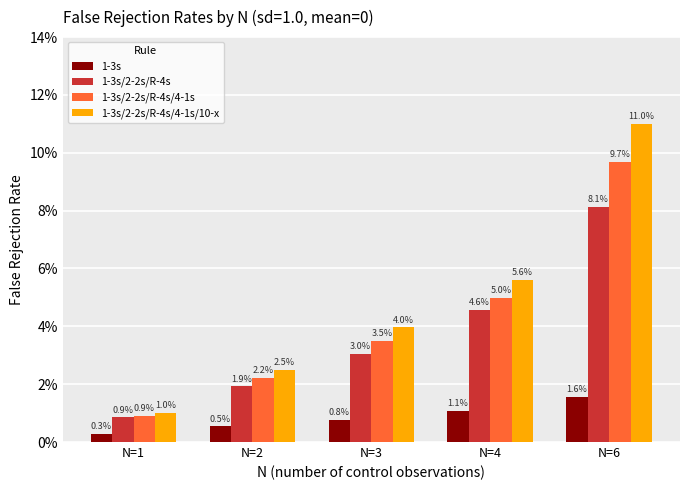

What are all the series names shown in the legend?

1-3s, 1-3s/2-2s/R-4s, 1-3s/2-2s/R-4s/4-1s, 1-3s/2-2s/R-4s/4-1s/10-x